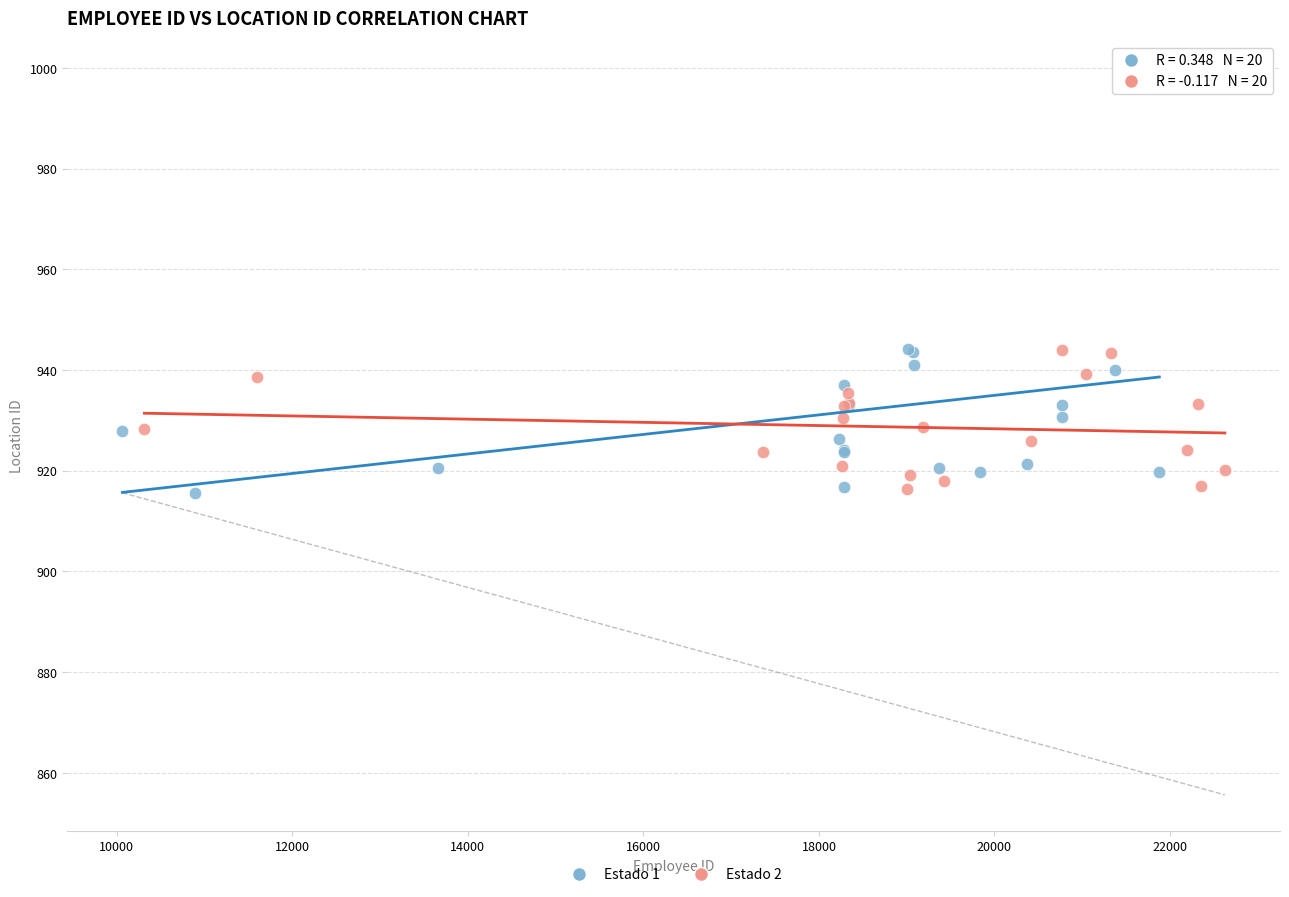

Which series contains the highest Y value?

Estado 1